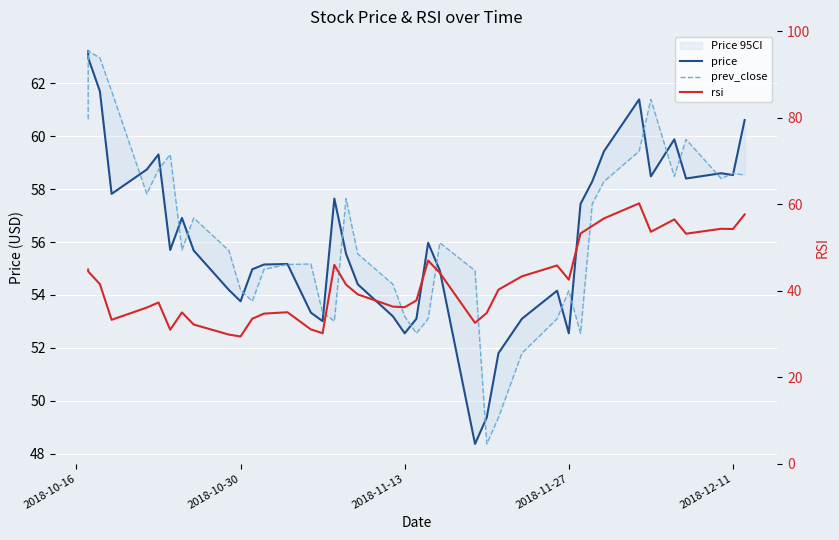

How many data points in prev_close are above 55?

24